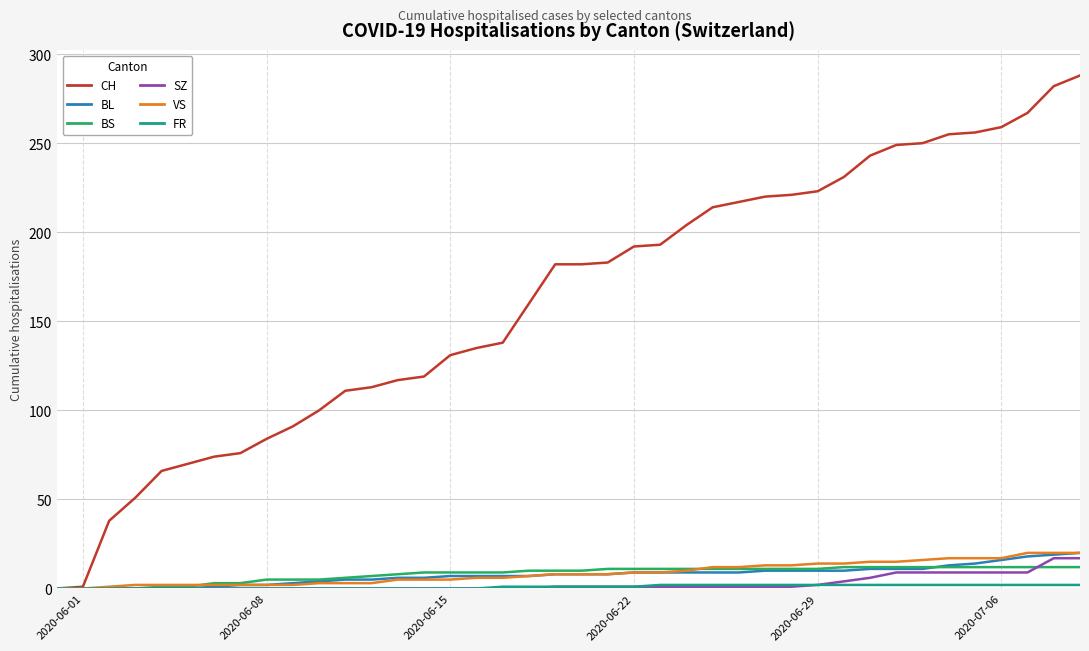

Which series has the largest total across all categories?

CH